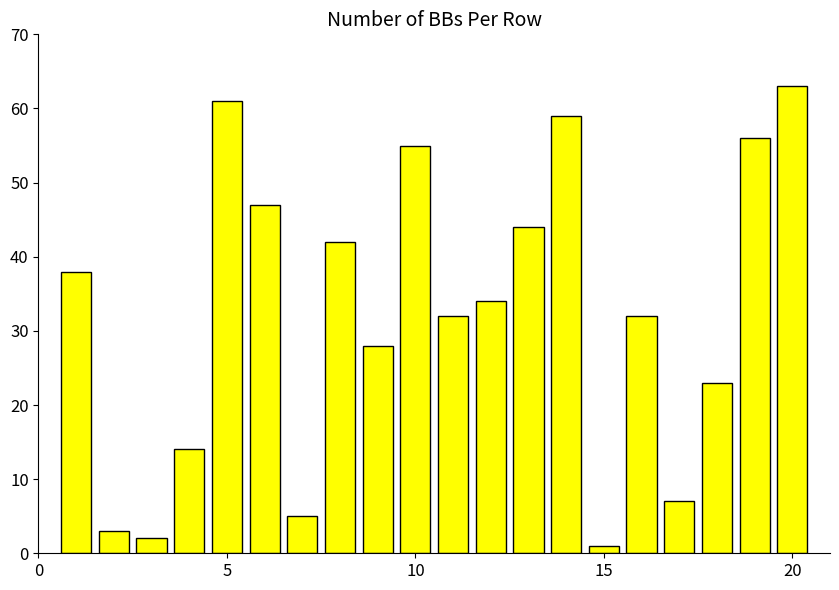

How many data points are less than 34?

10